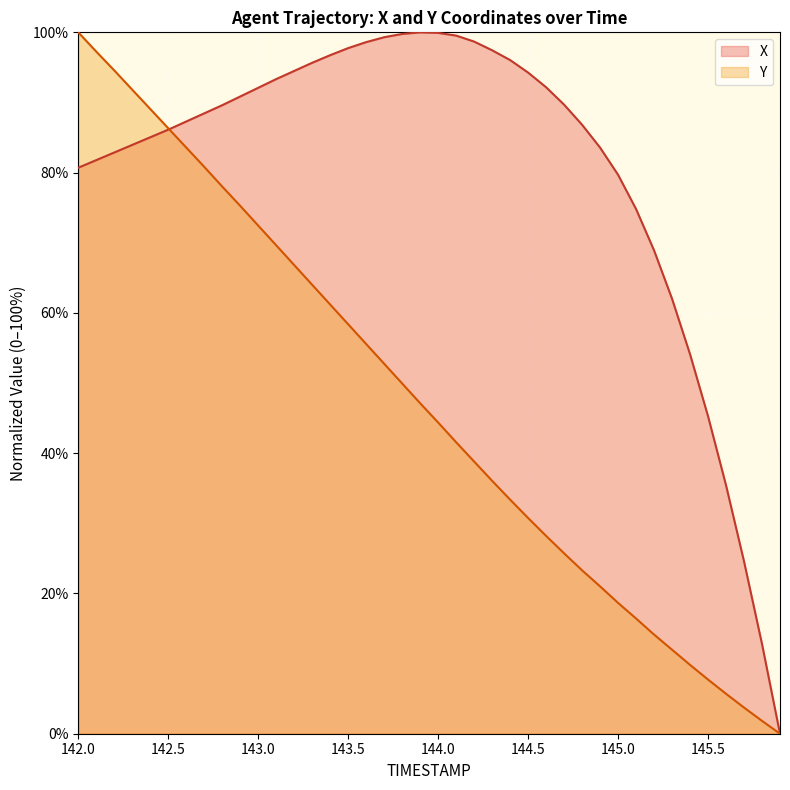

What is the greatest value displayed?

100.0